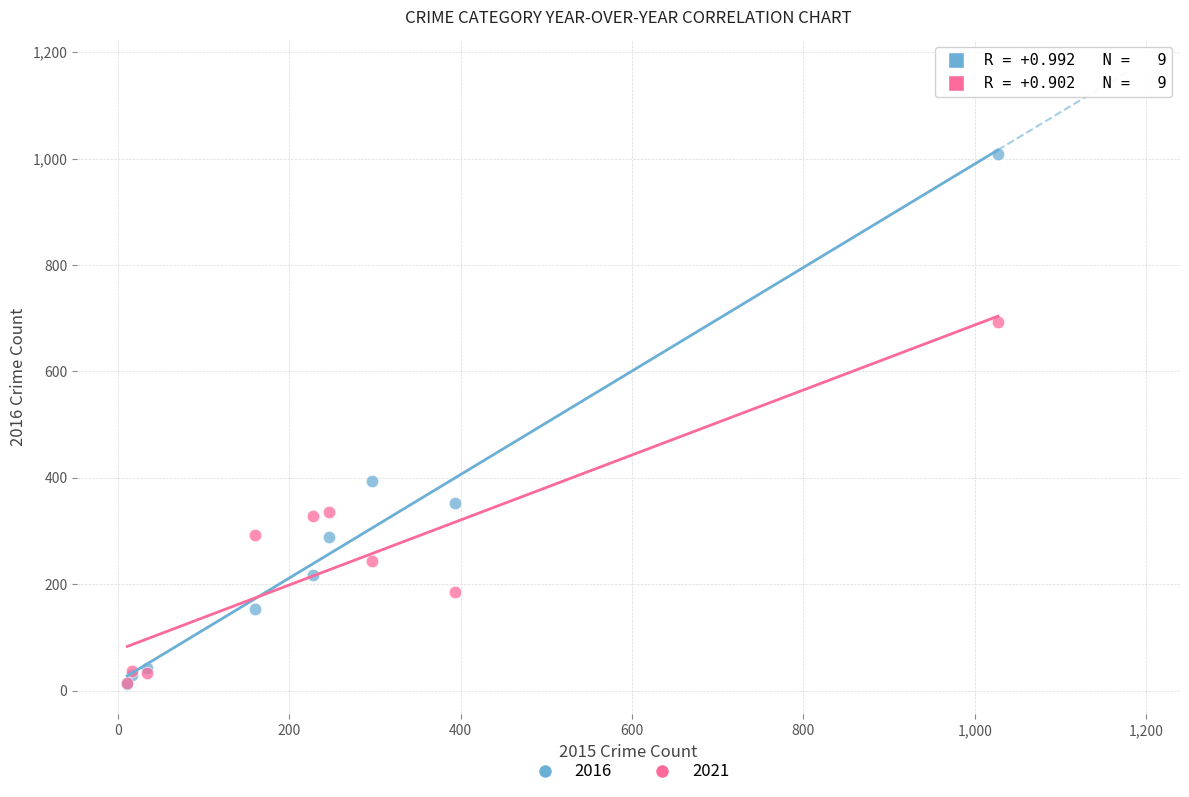

Across all series, what Y value is closest to 511?

394